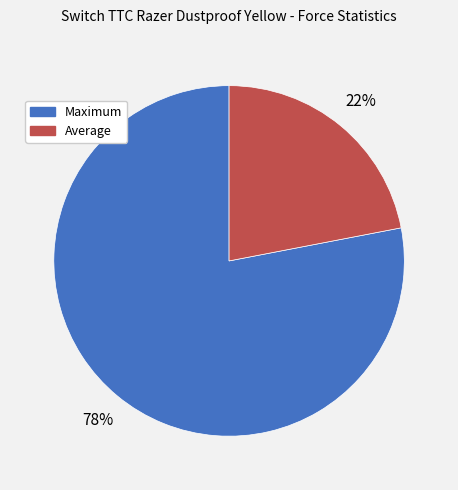

To the nearest percent, what is the combined percentage of Maximum and Average?

100%